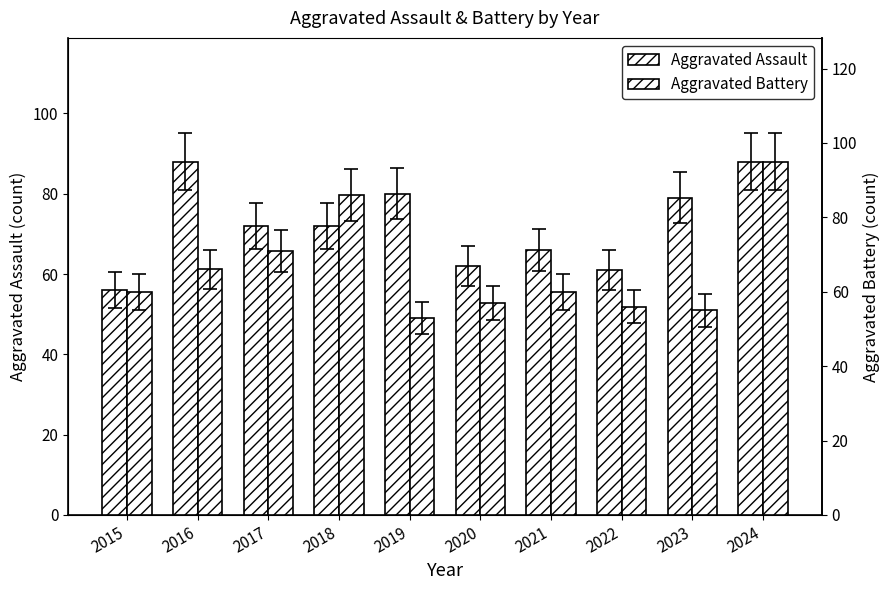

At how many categories does at least one series exceed 58?

10